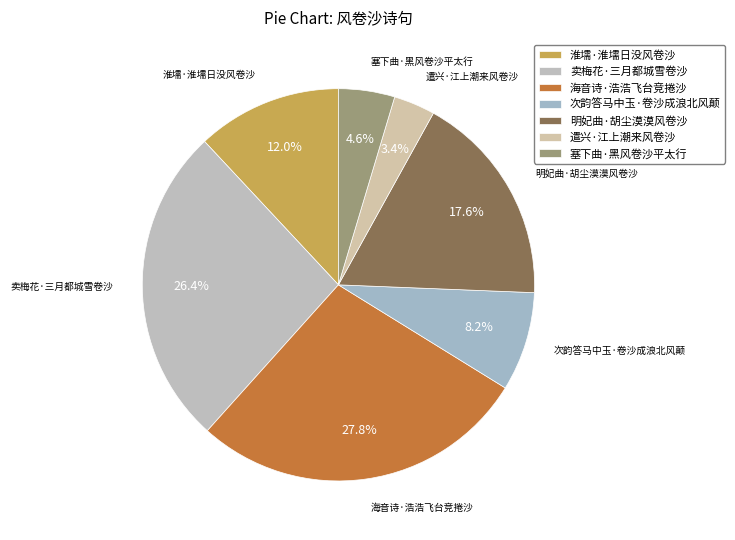

Is there a majority slice in this chart?

No